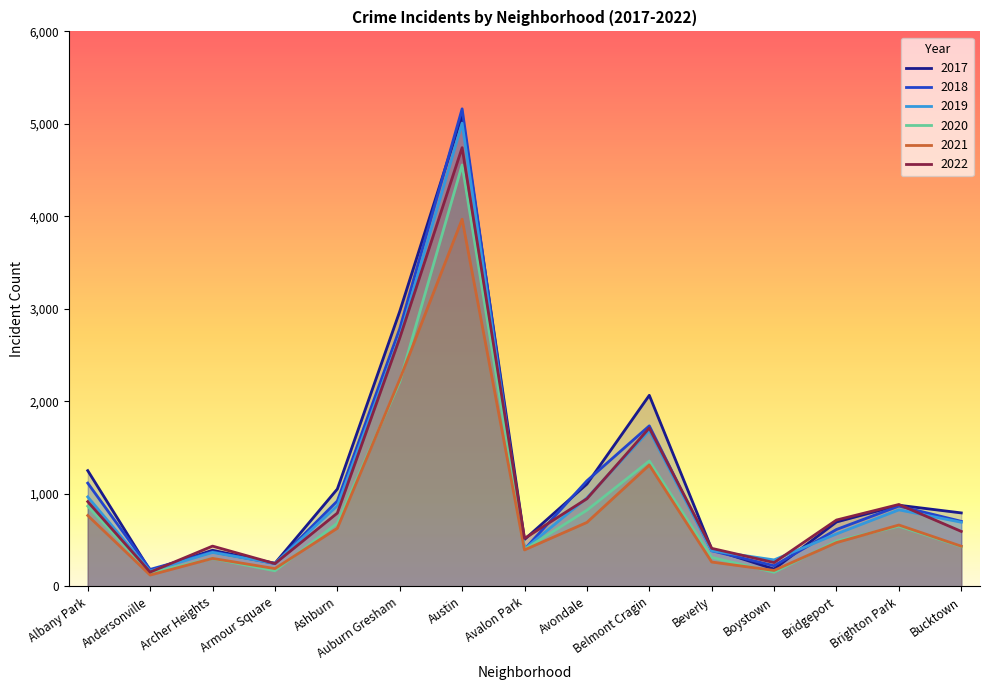

What are all the series names shown in the legend?

2017, 2018, 2019, 2020, 2021, 2022